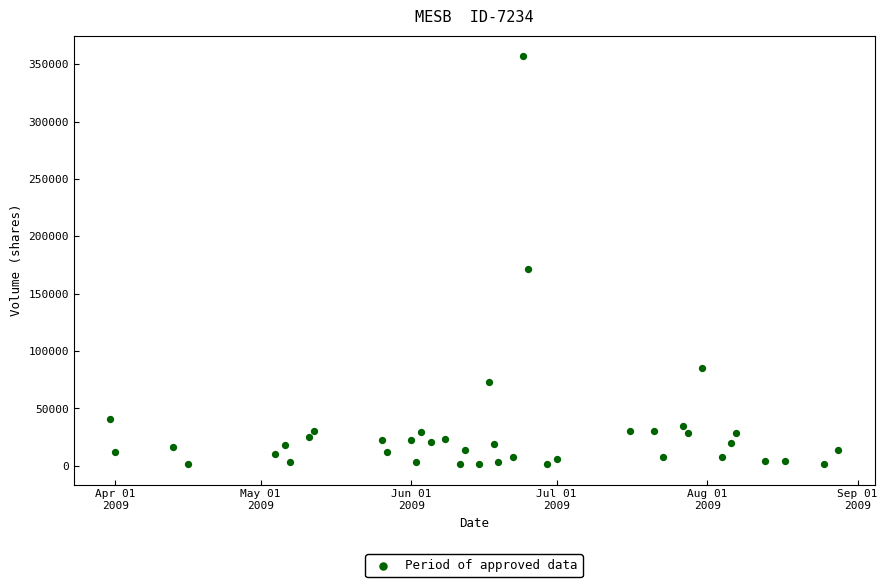

What is the range of Y values (max minus min)?

355500